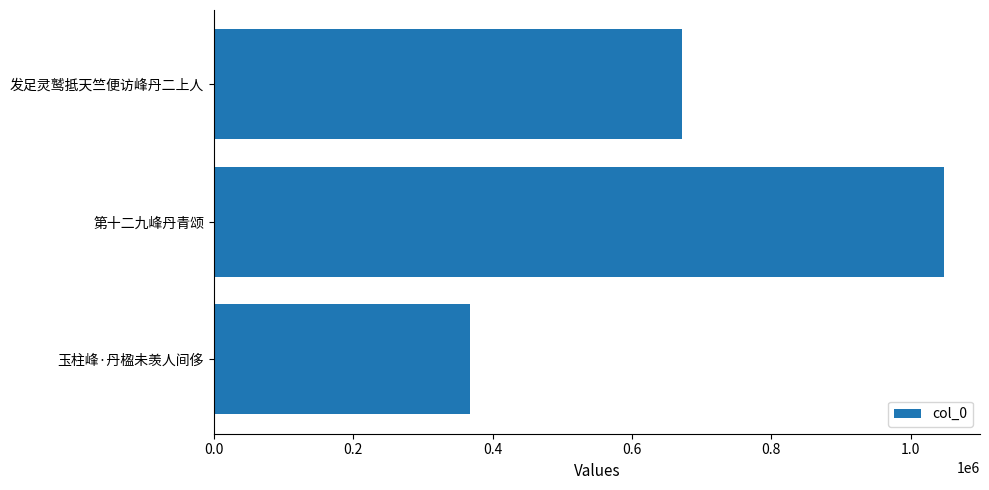

What is the minimum value shown in the chart?

367061